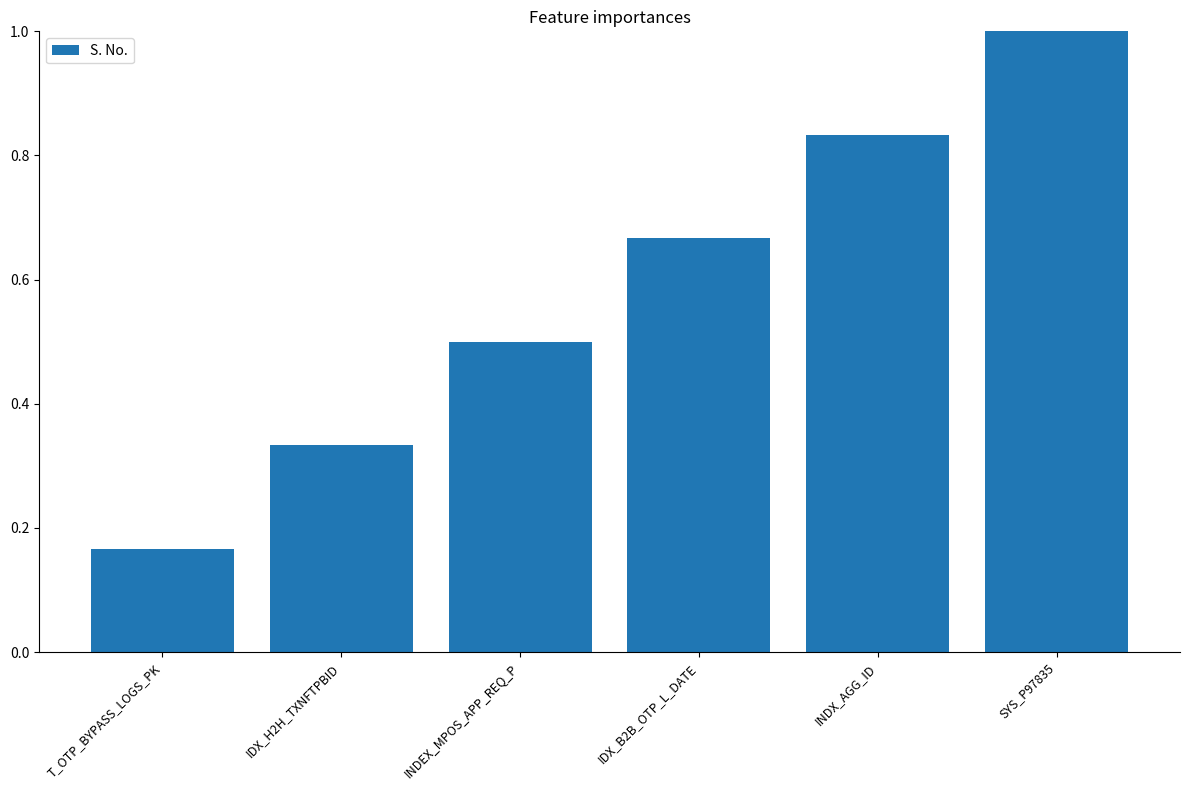

What is the sum of the values at IDX_H2H_TXNFTPBID and SYS_P97835?

1.3